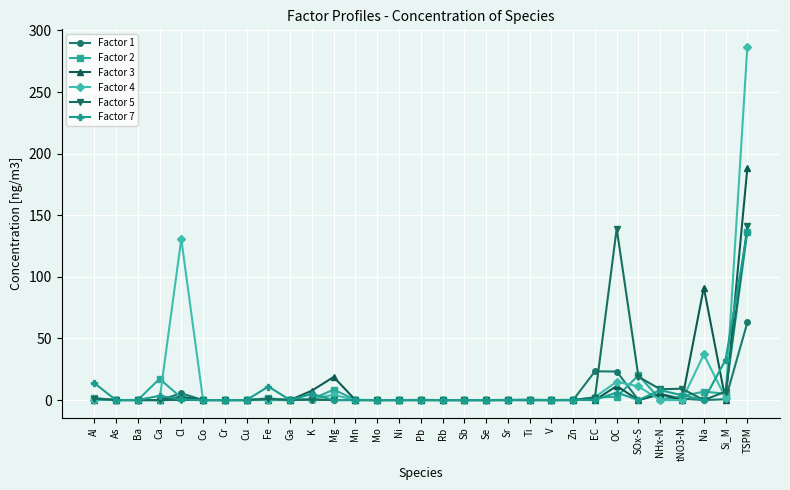

True or false: Factor 7 has more than 2 points higher than both neighbors.

True